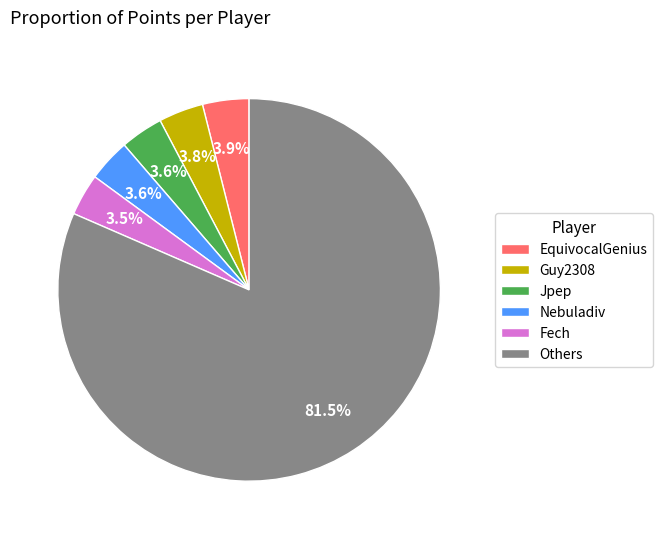

What is the largest slice in the pie chart?

Others